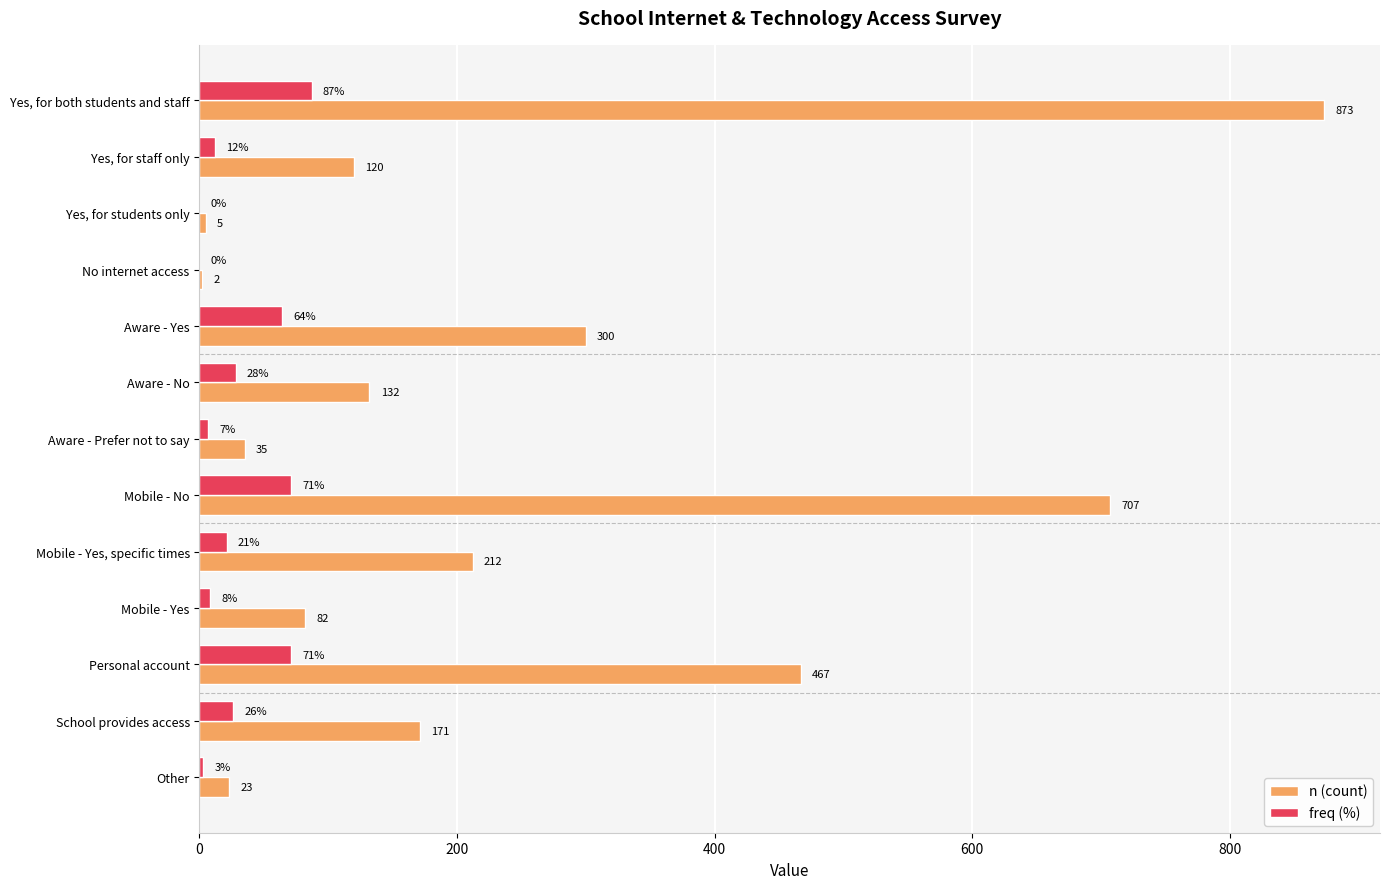

Where is freq (%) nearest to the value 43?

Aware - No